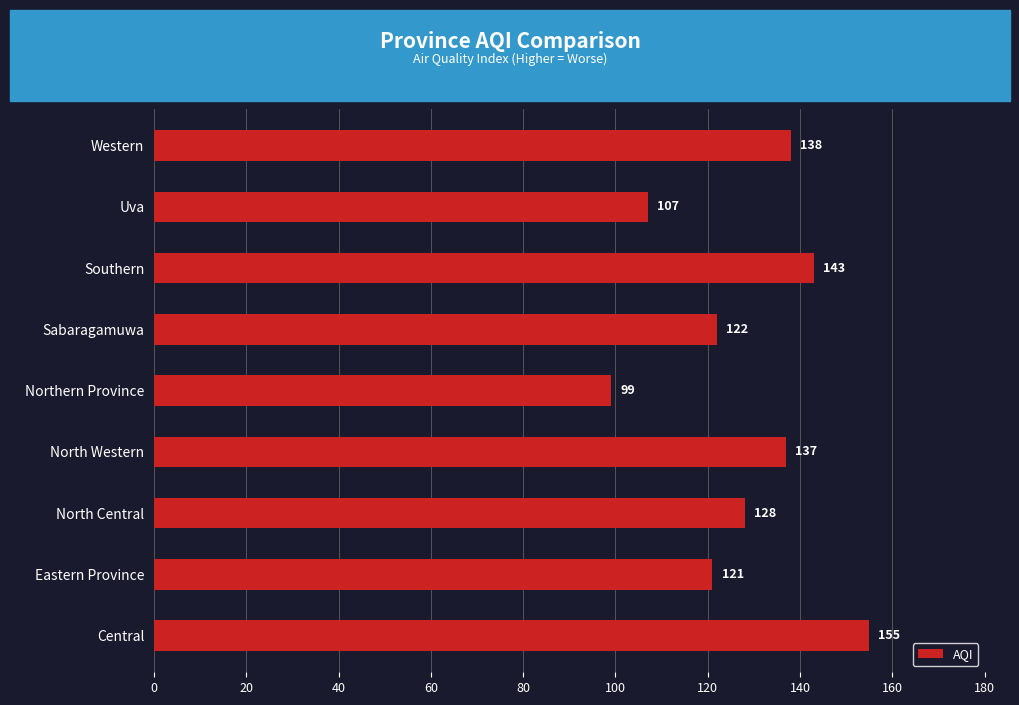

What is the smallest value displayed?

99